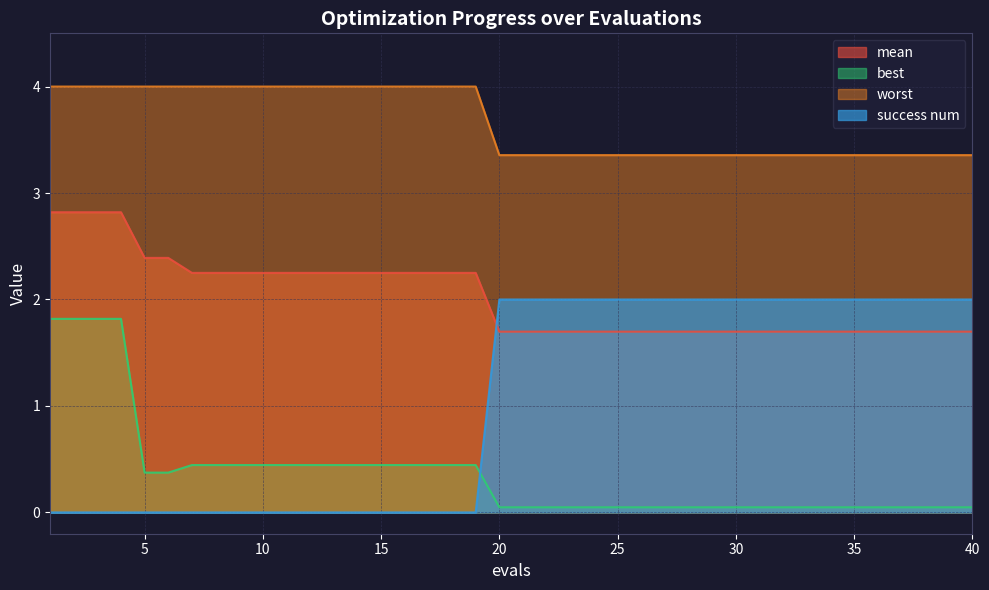

True or false: mean has more than 2 interior local peaks.

False